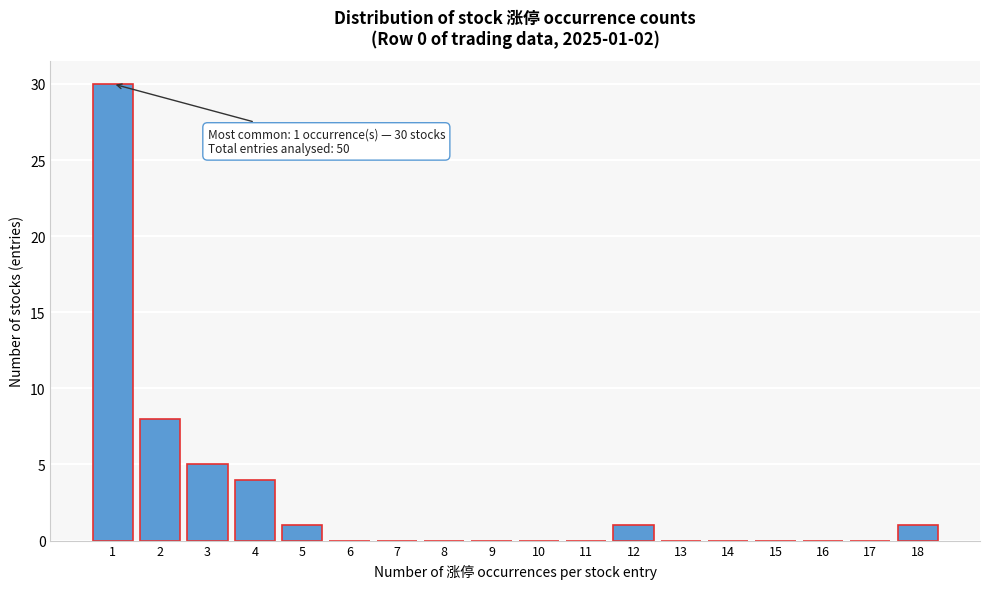

Reading left to right, what are all the values shown in this chart?

1=30	2=8	3=5	4=4	5=1	6=0	7=0	8=0	9=0	10=0	11=0	12=1	13=0	14=0	15=0	16=0	17=0	18=1